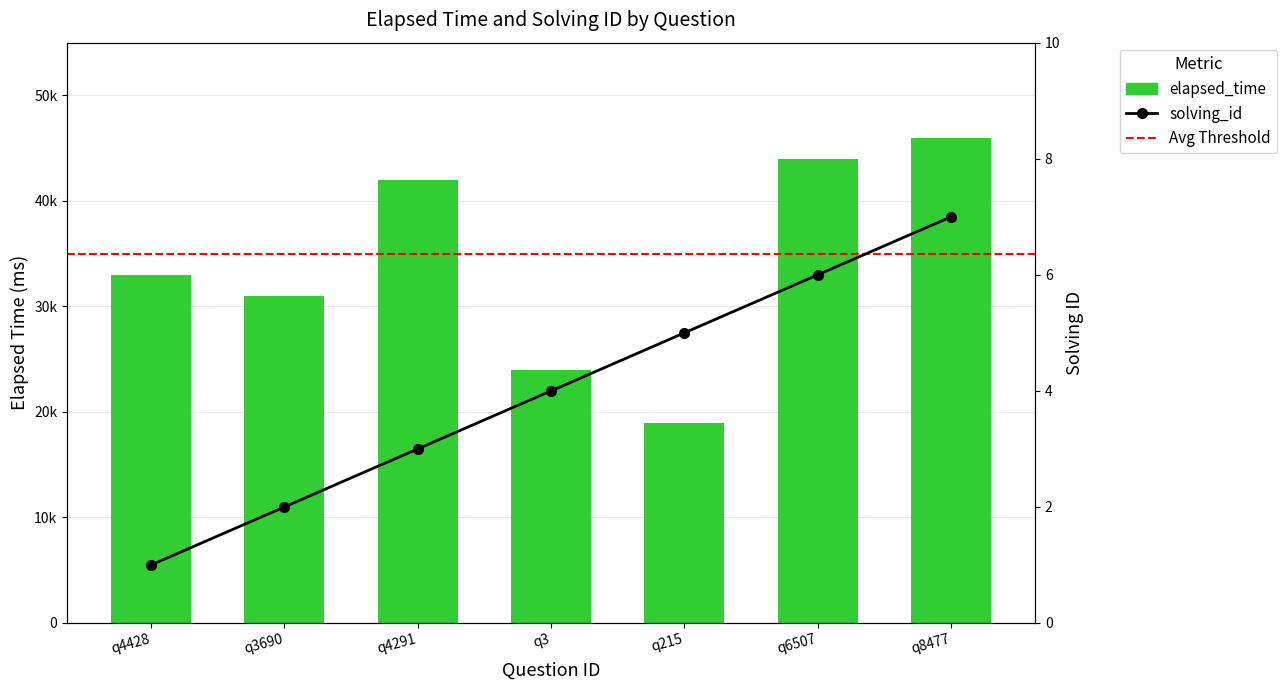

List the labels in order of elapsed_time value, smallest first.

q215, q3, q3690, q4428, q4291, q6507, q8477